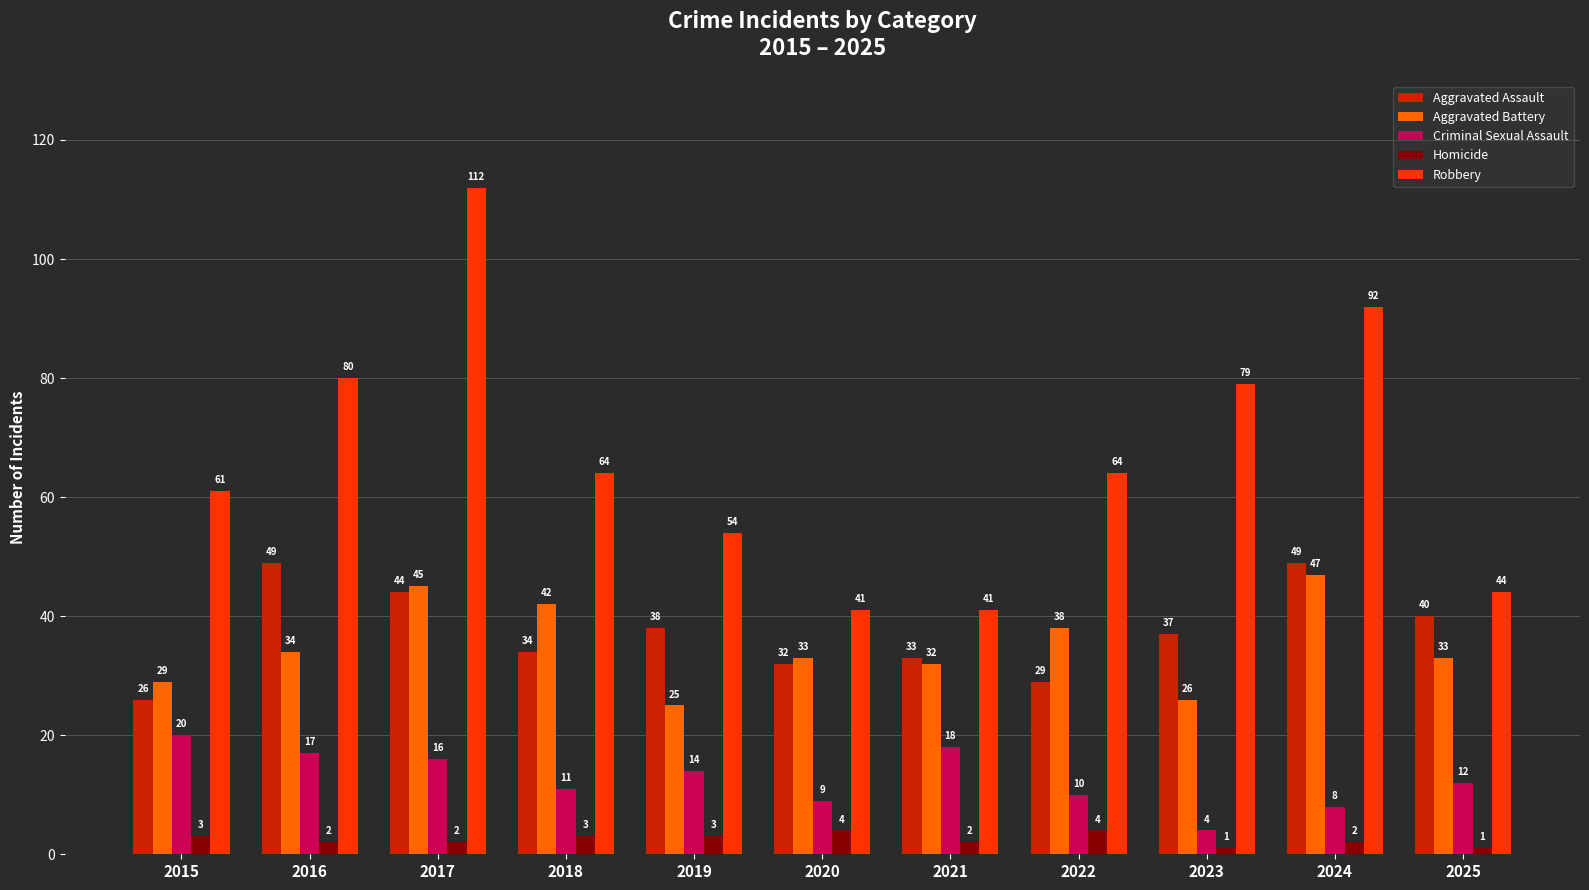

Which category has the lowest value in the Criminal Sexual Assault series?

2023